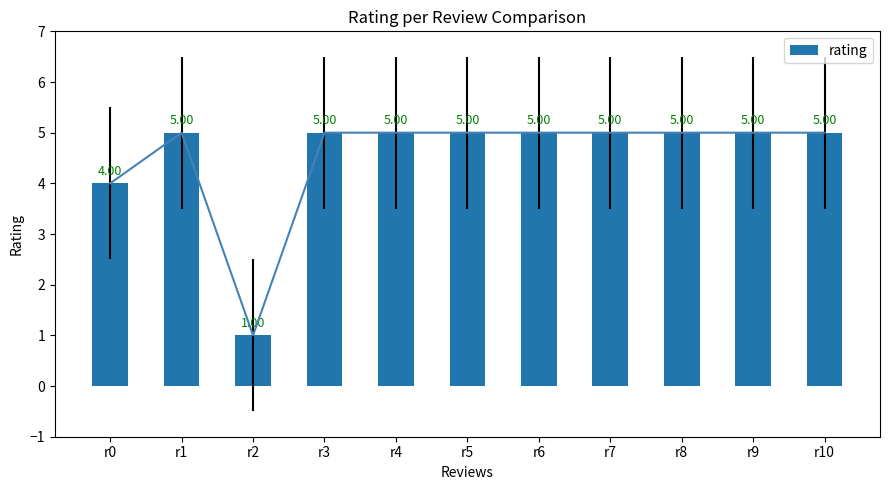

What is the greatest value displayed?

5